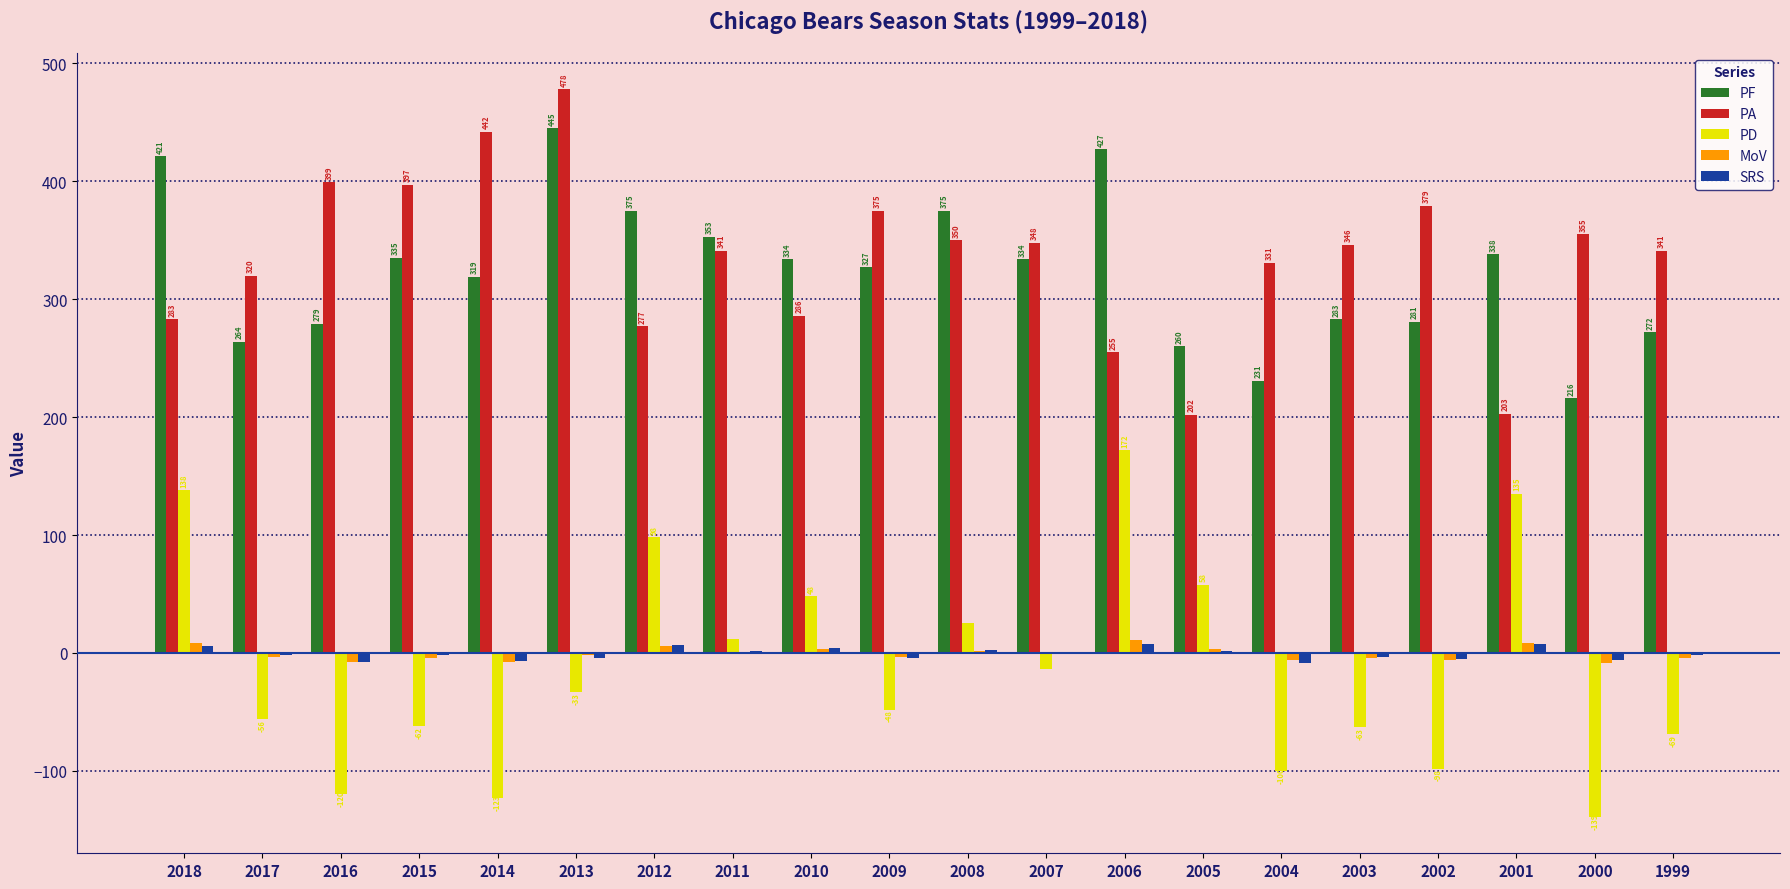

What is the total value across all series at 2006?

872.7